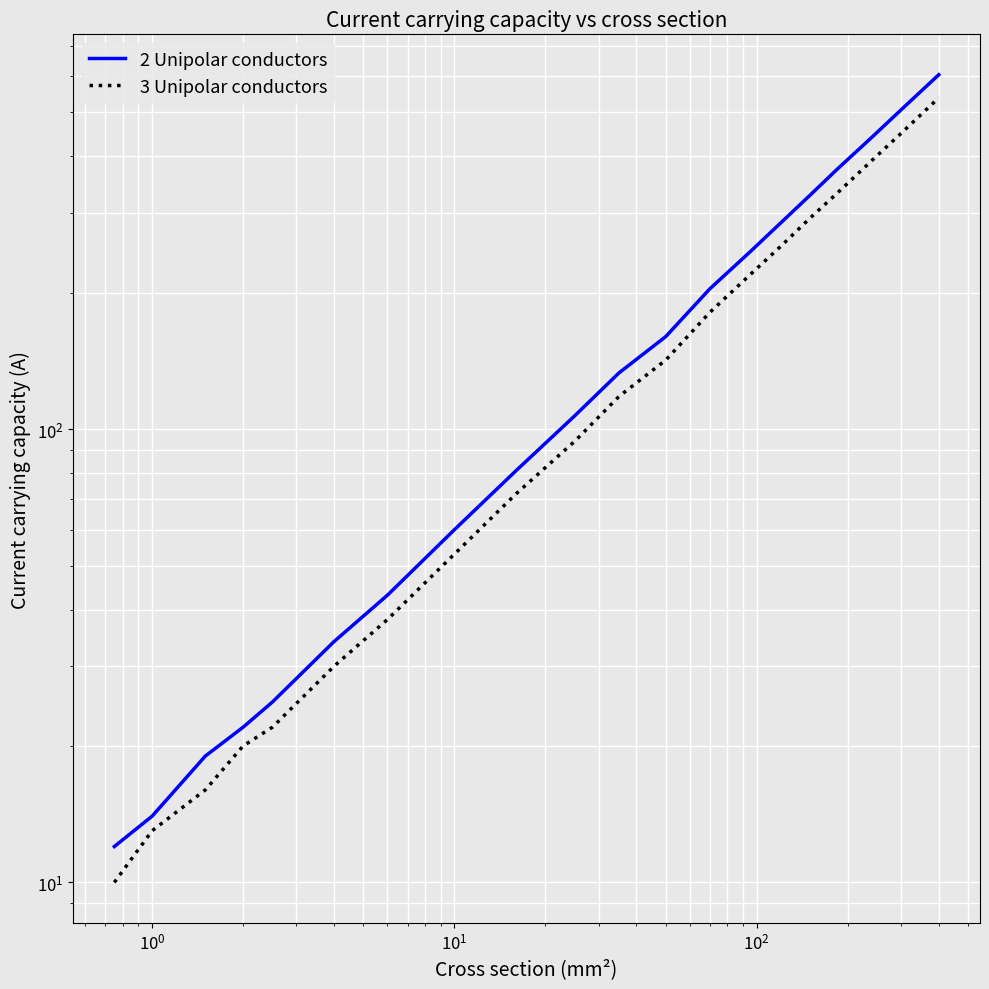

True or false: 3 Unipolar conductors and 2 Unipolar conductors intersect in this chart.

False